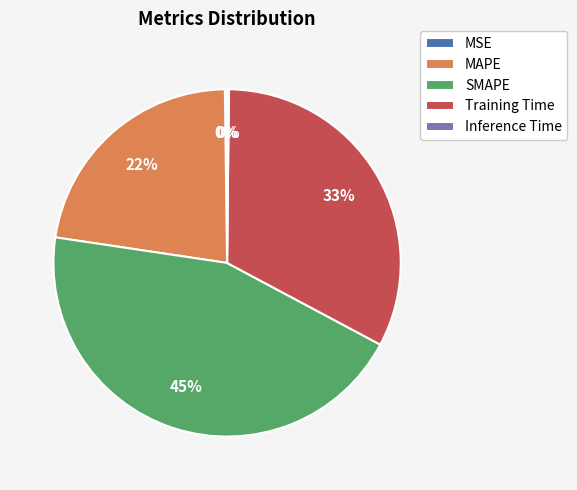

Is there any slice that represents more than half of the pie?

No